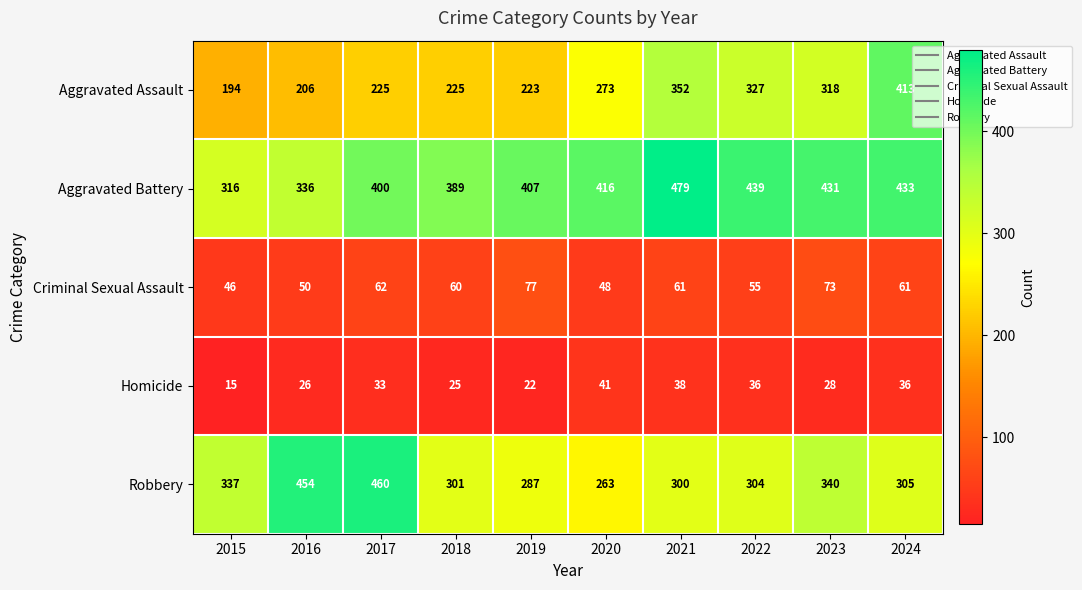

What is the difference between the second highest and minimum values in the Criminal Sexual Assault series?

27